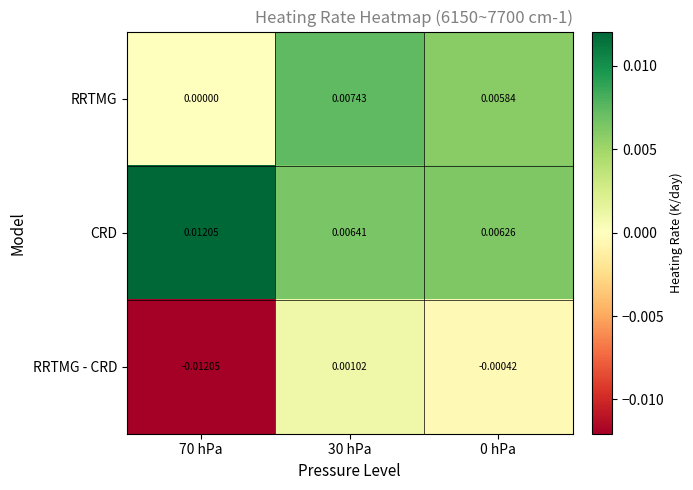

At 0 hPa, list the series in order from smallest to largest.

RRTMG - CRD, RRTMG, CRD